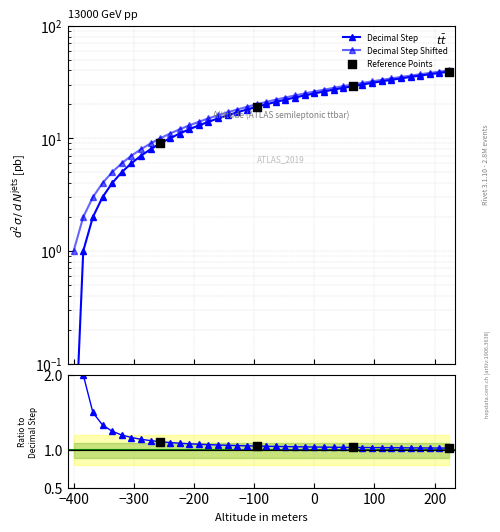

What is the total value across all series at -304?

13.0